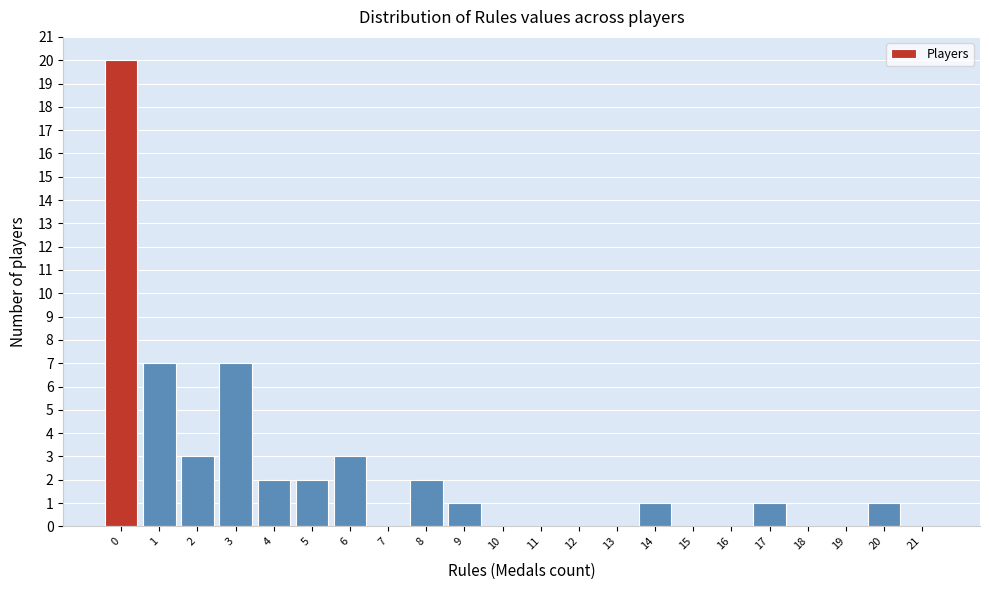

Reading left to right, what are all the values shown in this chart?

0=20	1=7	2=3	3=7	4=2	5=2	6=3	7=0	8=2	9=1	10=0	11=0	12=0	13=0	14=1	15=0	16=0	17=1	18=0	19=0	20=1	21=0